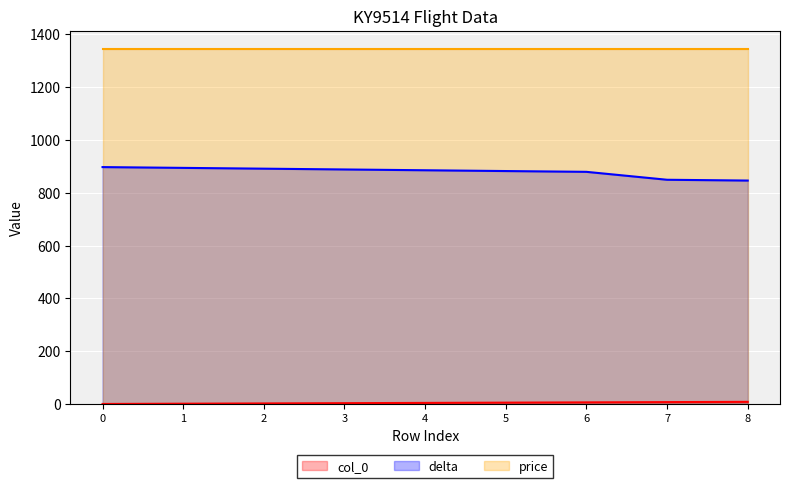

Which series has the largest total across all categories?

price